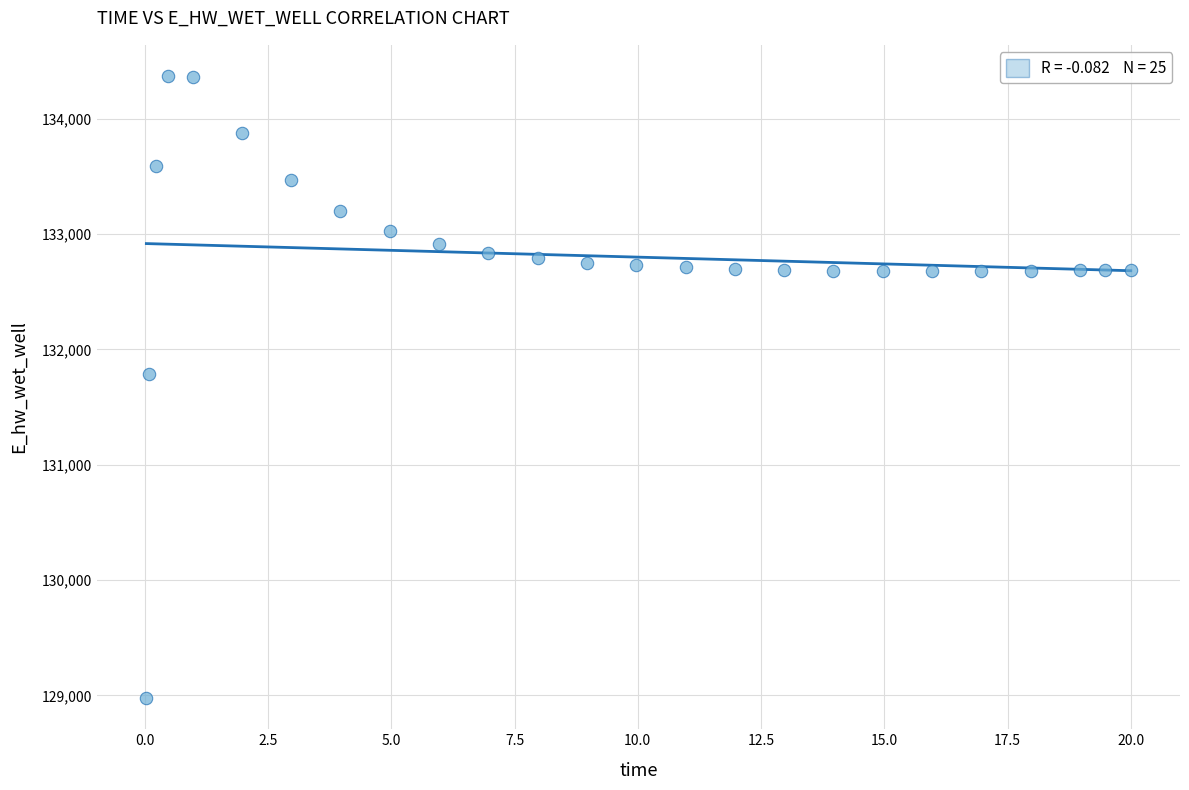

What is the range of X values (max minus min)?

20.0